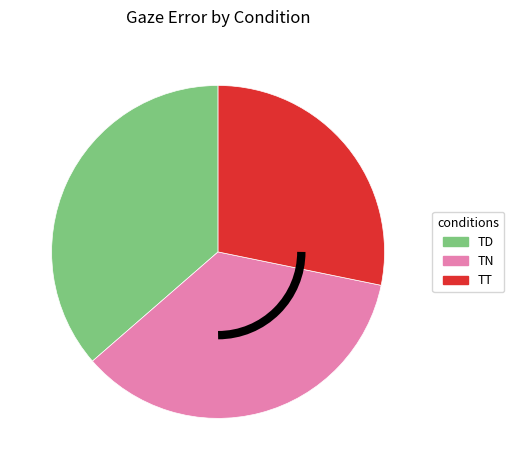

Does any single category account for the majority?

No